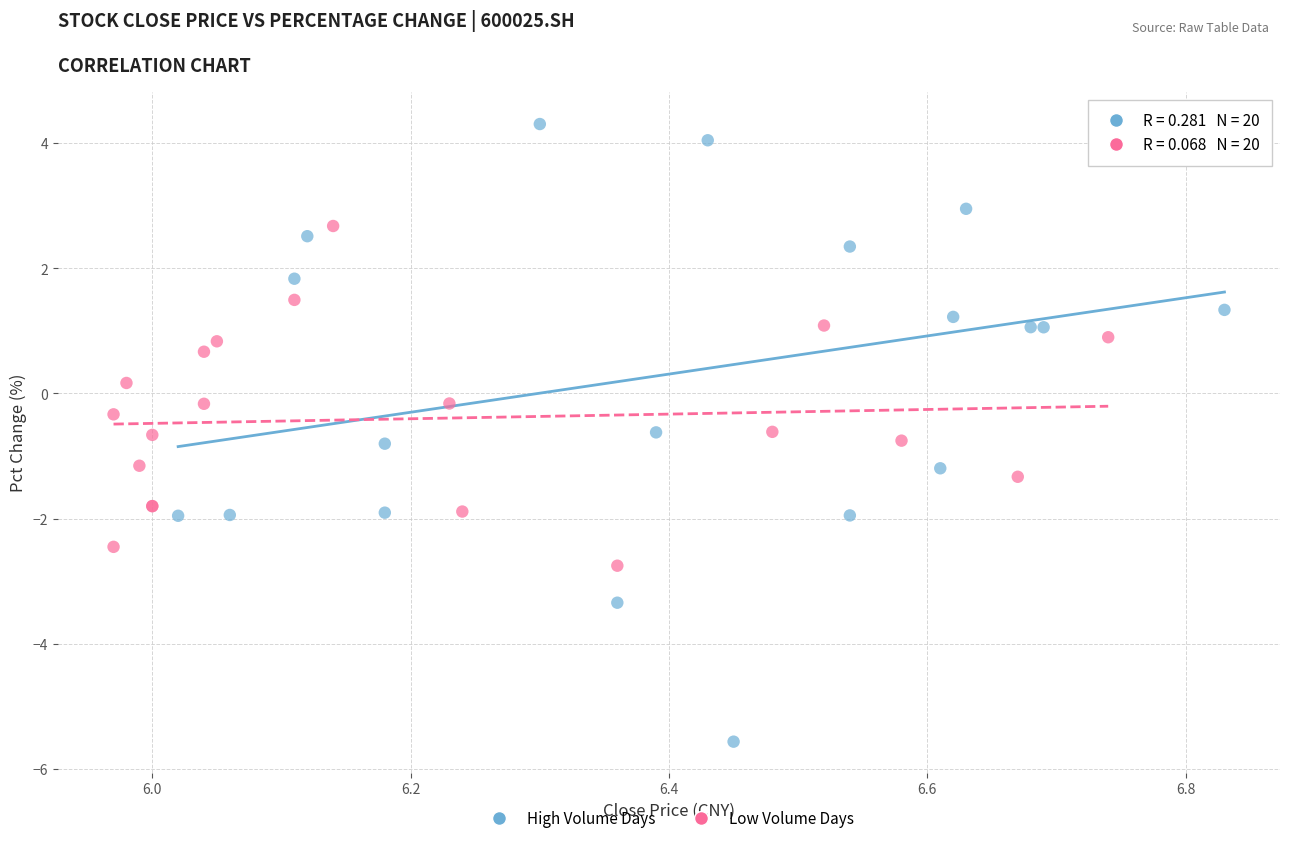

What are all the series names shown in the legend?

High Volume Days, Low Volume Days